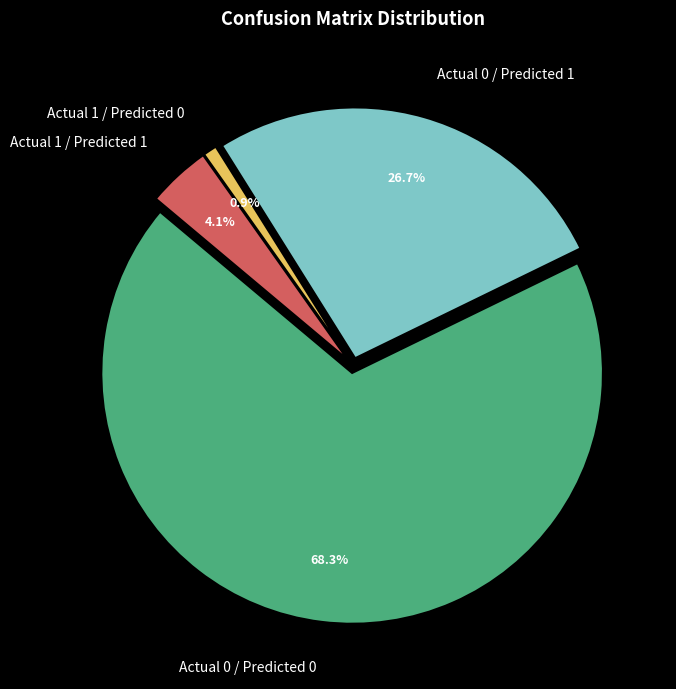

Approximately how many times larger is the value at Actual 1 / Predicted 1 compared to Actual 1 / Predicted 0?

4.6